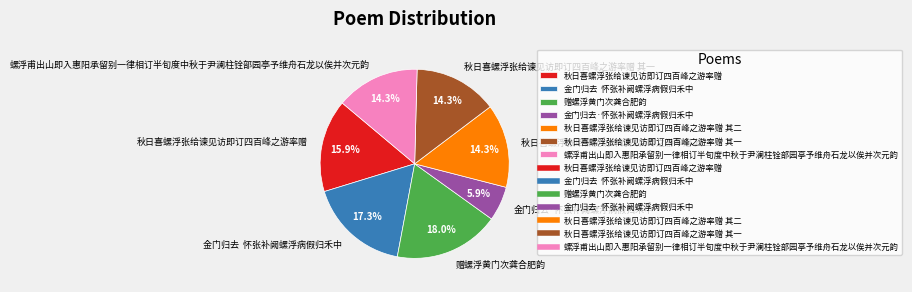

The 秋日喜螺浮张给谏见访即订四百峰之游率赠 slice represents 16% of the pie. True or false?

True